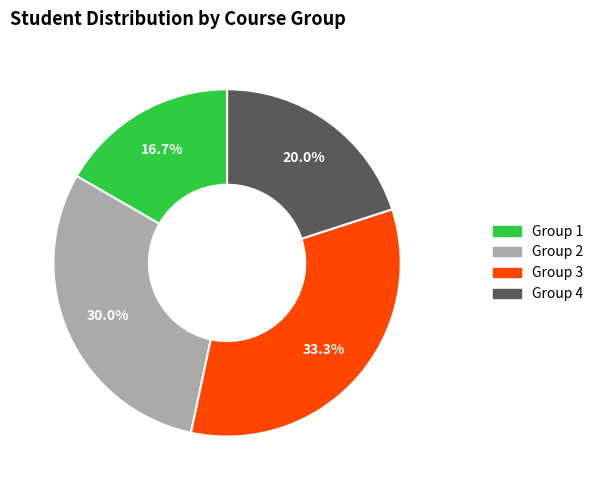

Is it true that Group 4 is 20% of the pie?

True